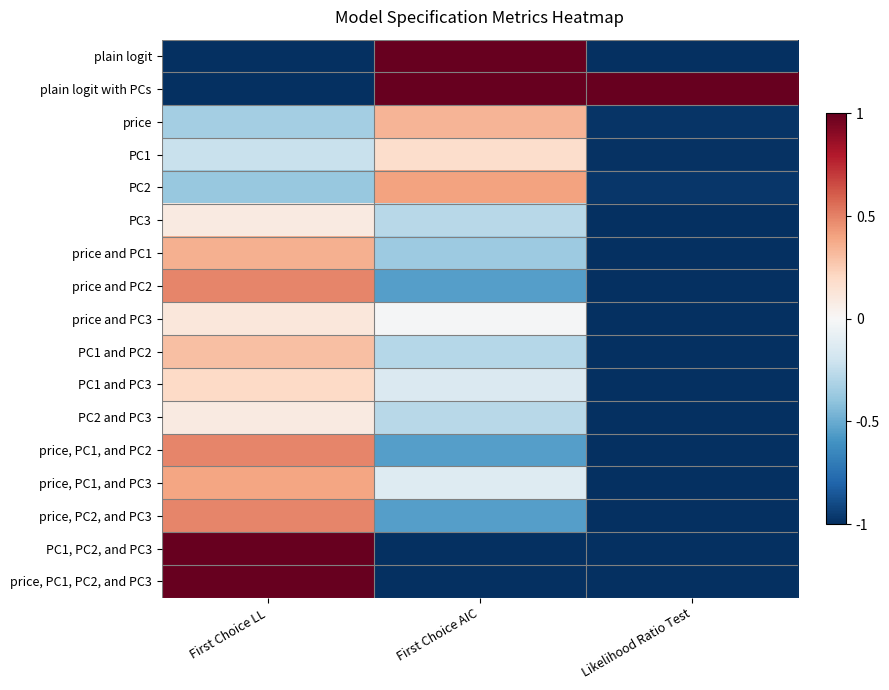

Which category has the lowest value across all series?

First Choice LL